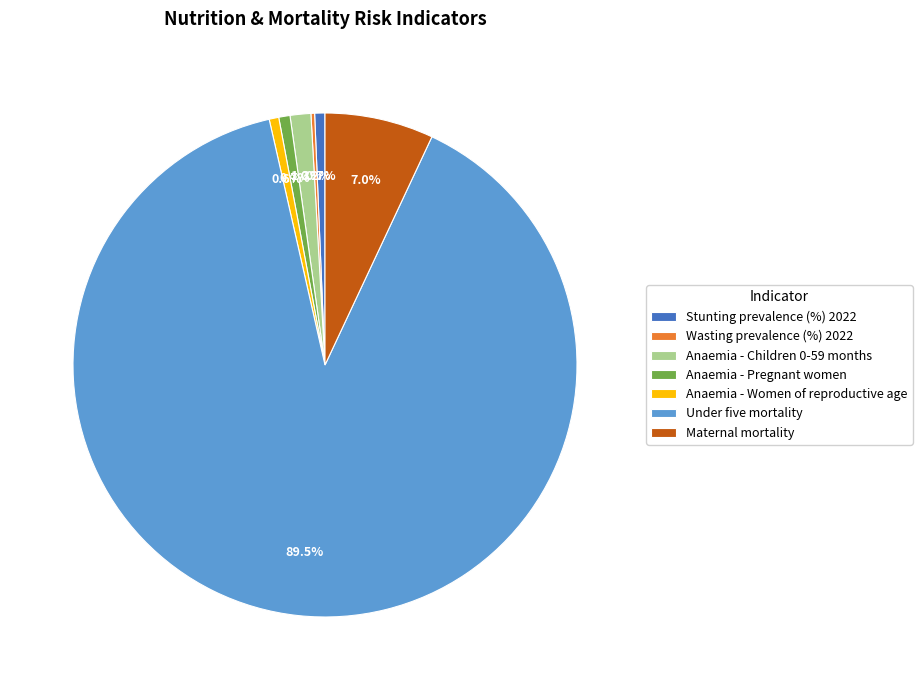

What is the largest slice in the pie chart?

Under five mortality